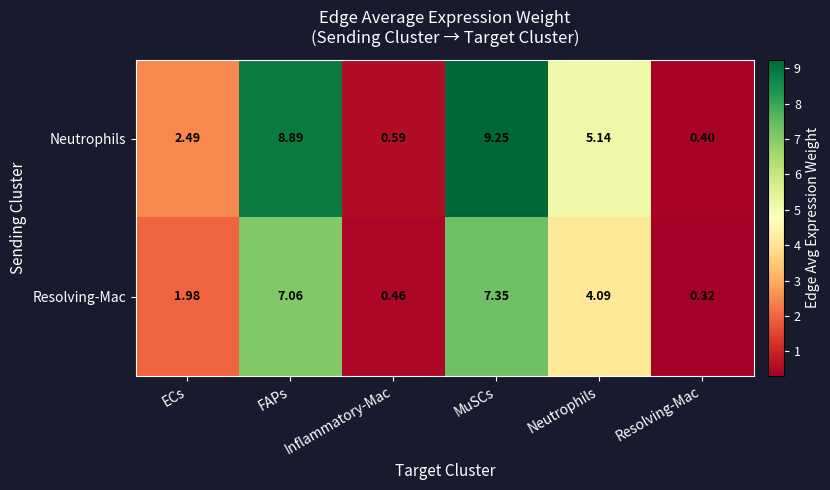

Which series changed the most between MuSCs and Neutrophils?

Neutrophils